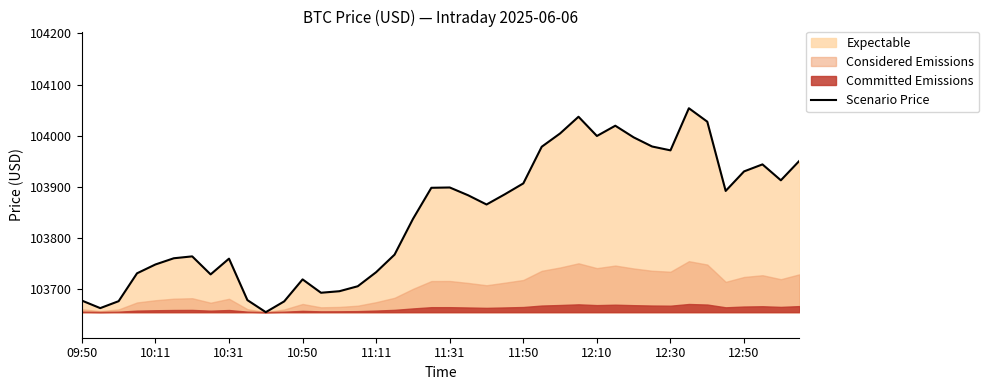

Does the chart have visible grid lines?

No